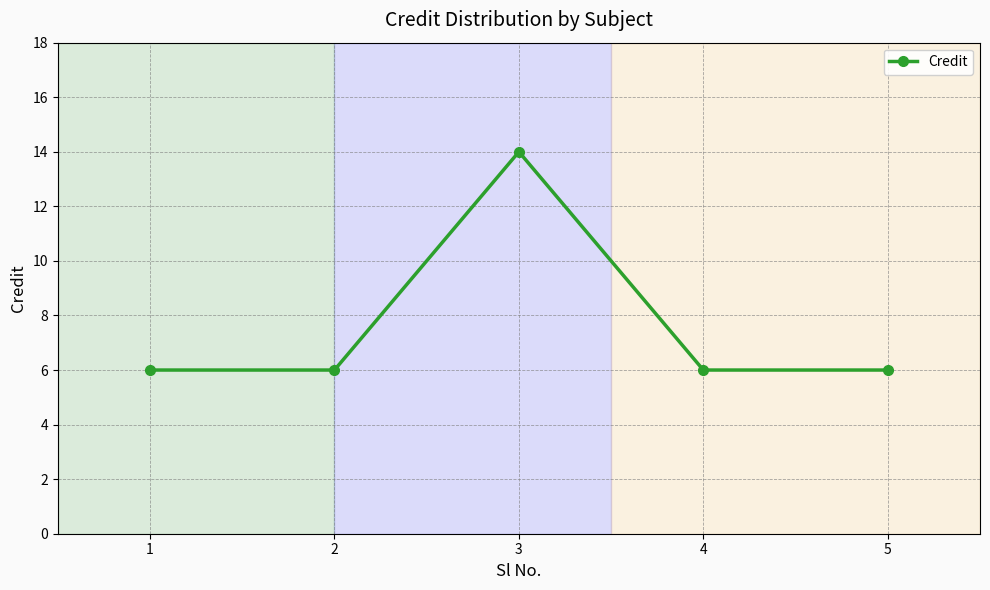

How many values are between 6 and 7?

4